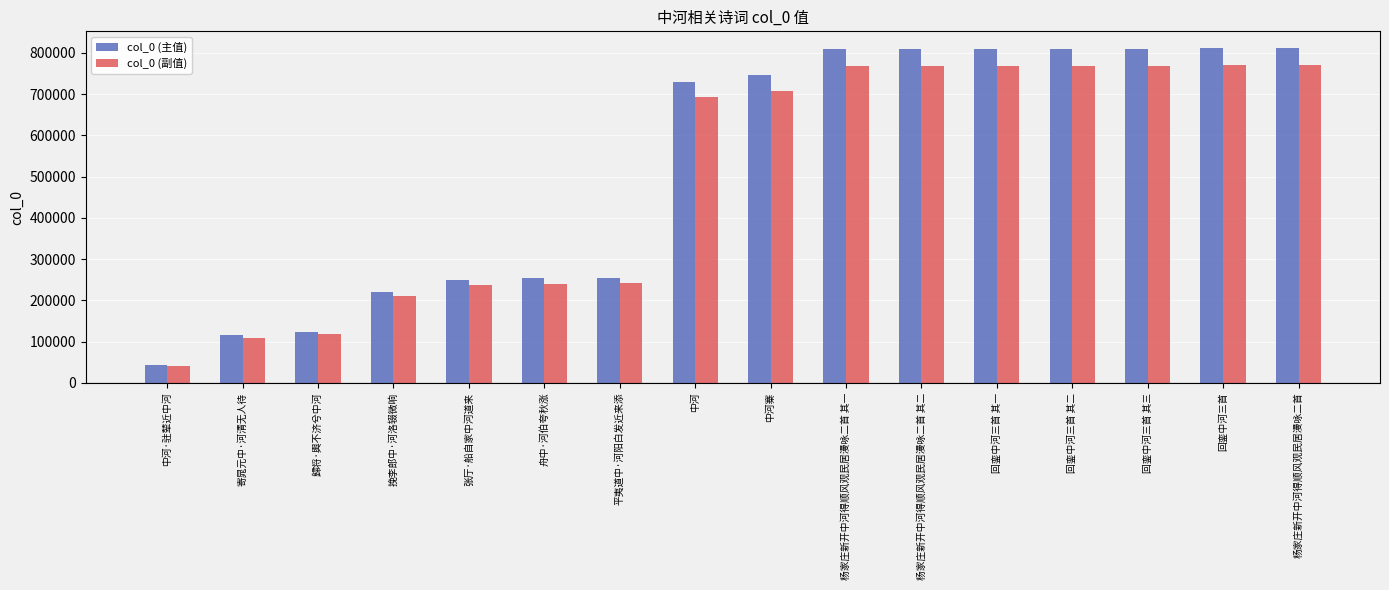

At how many categories does at least one series exceed 145974?

13